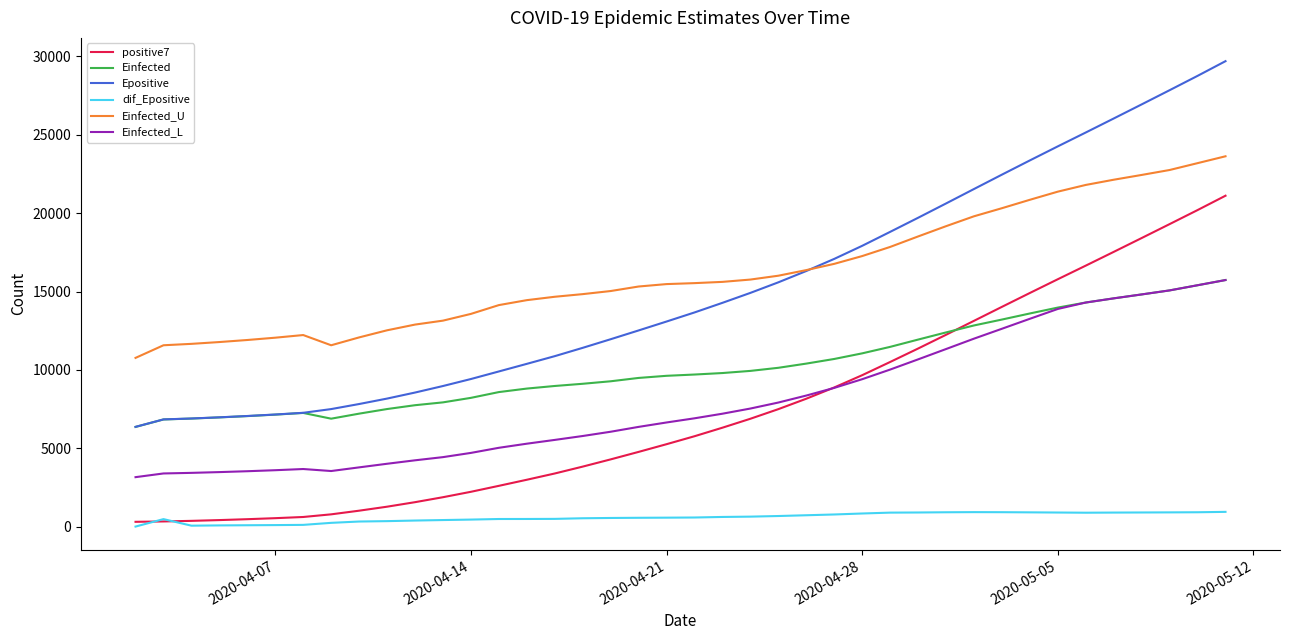

What is the minimum value for Einfected_U?

10765.2